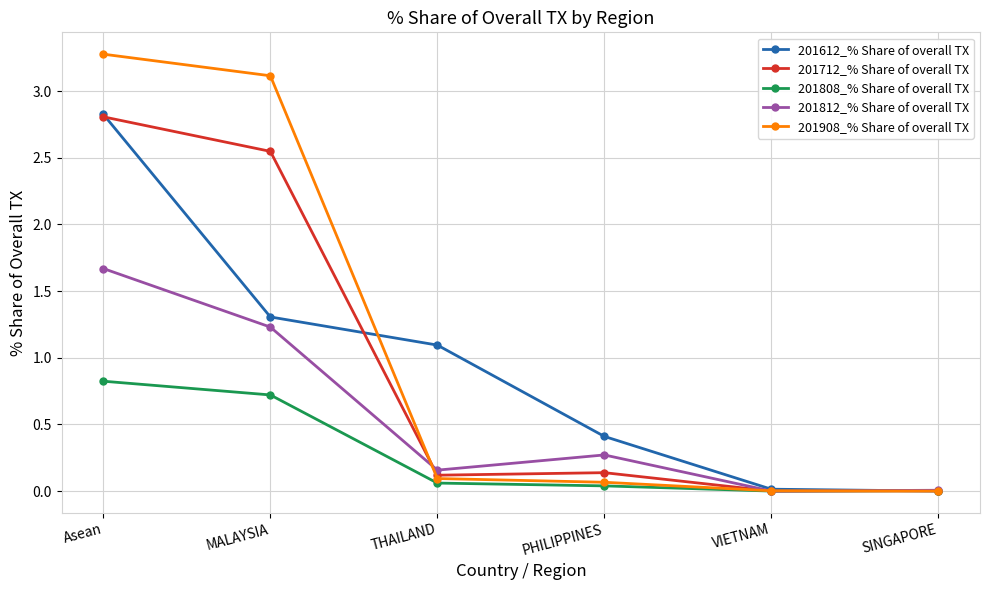

Which series has the widest spread of values?

201908_% Share of overall TX